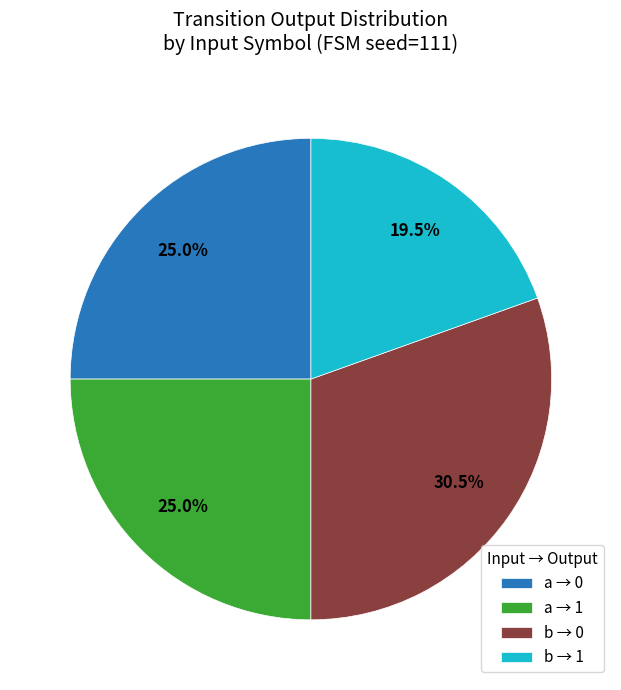

What is the smallest slice in the pie chart?

b → 1